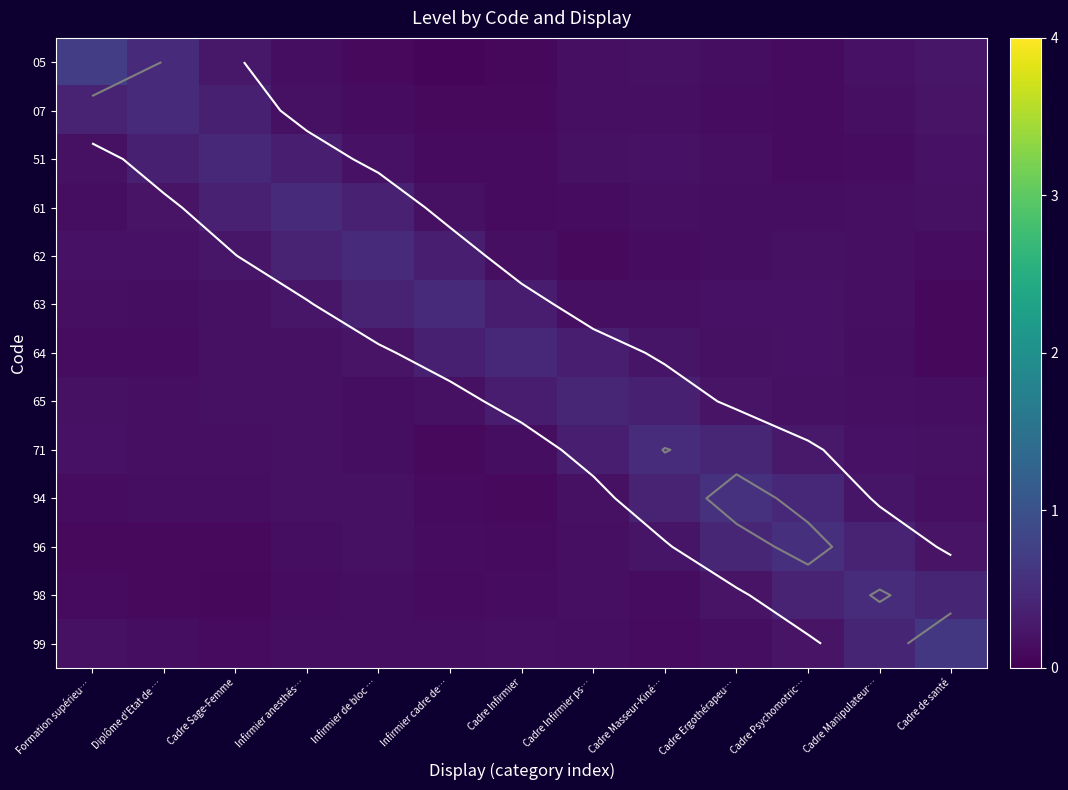

Which series has the widest spread of values?

05